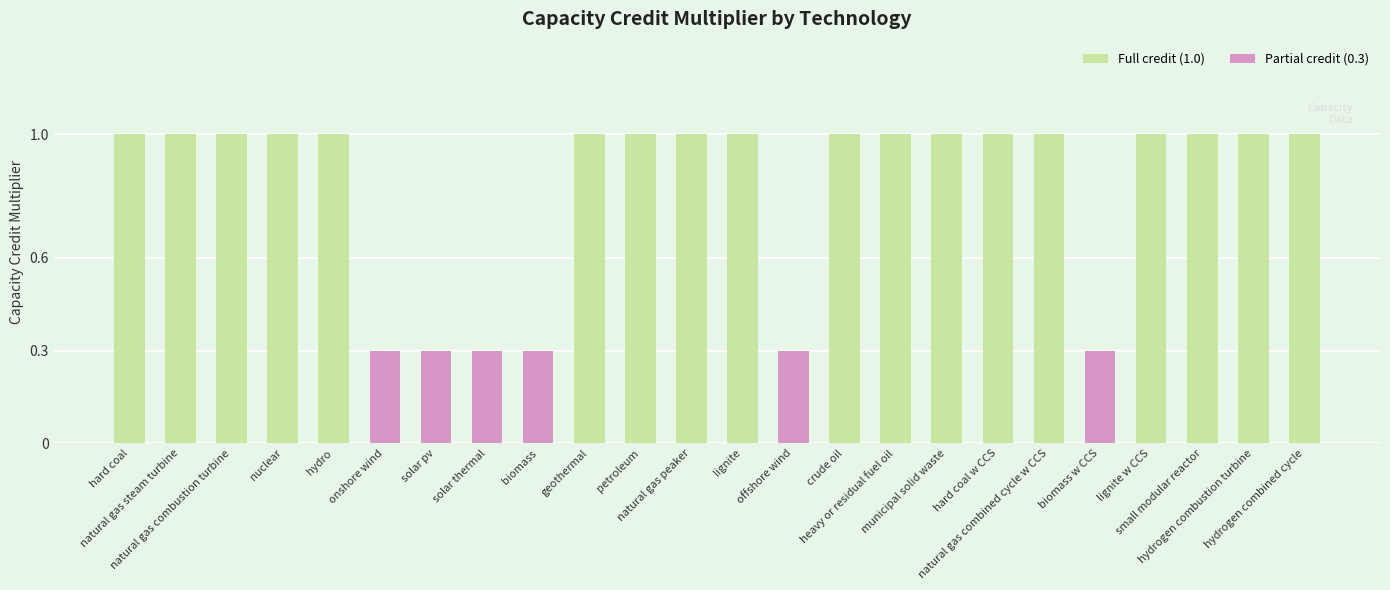

What is the minimum value shown in the chart?

0.3